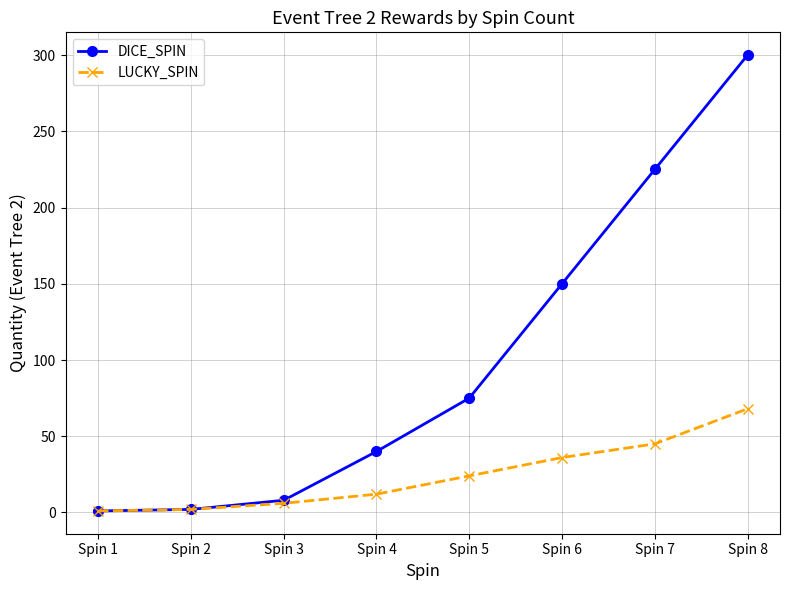

Which series has the largest range (max minus min)?

DICE_SPIN